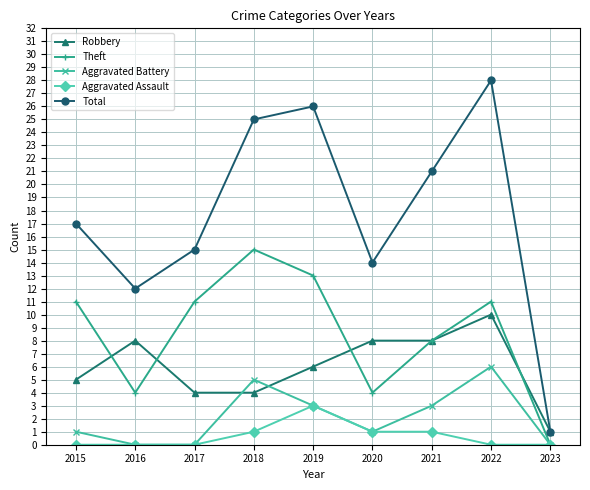

What is the greatest value displayed?

28